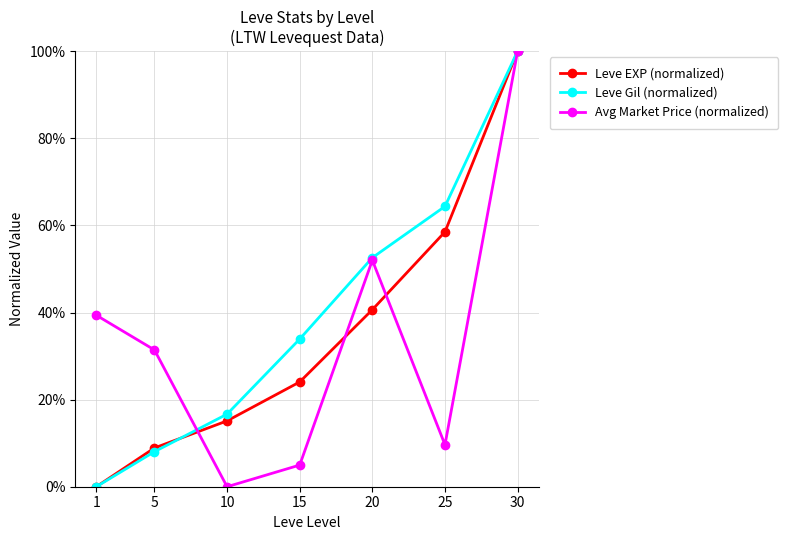

At how many categories does at least one series exceed 40?

3